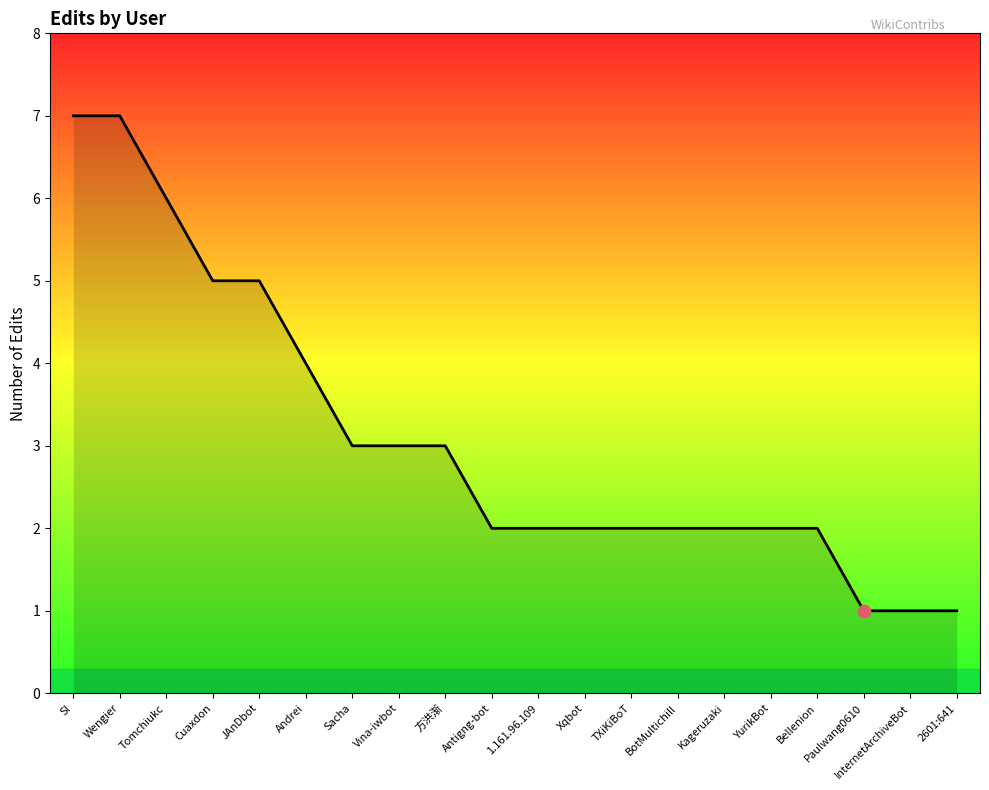

What is the ratio of the value at Kageruzaki to the value at Paulwang0610?

2.0